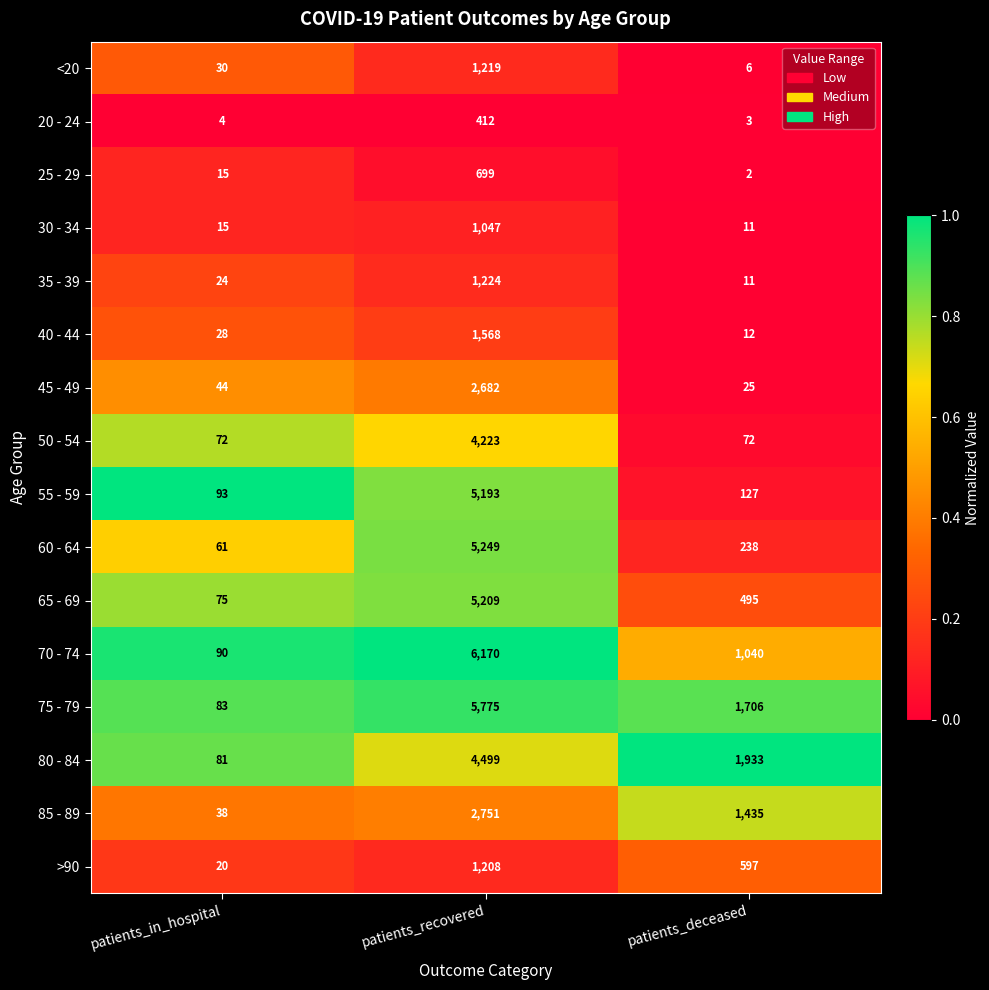

At which category does the chart reach its peak across all series?

patients_recovered